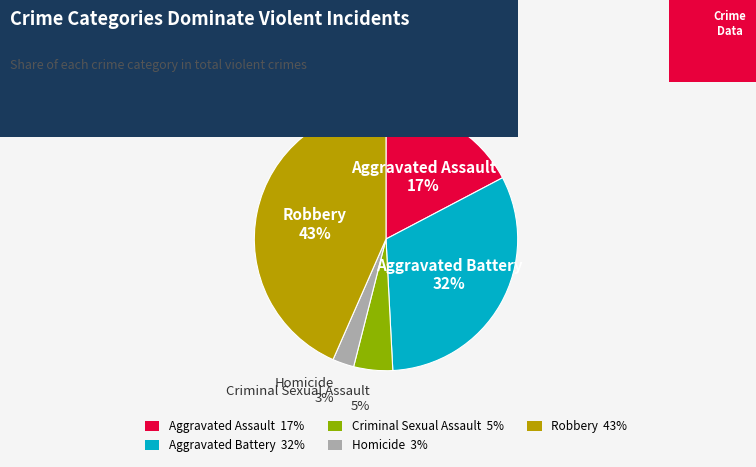

Which slice is the largest?

Robbery